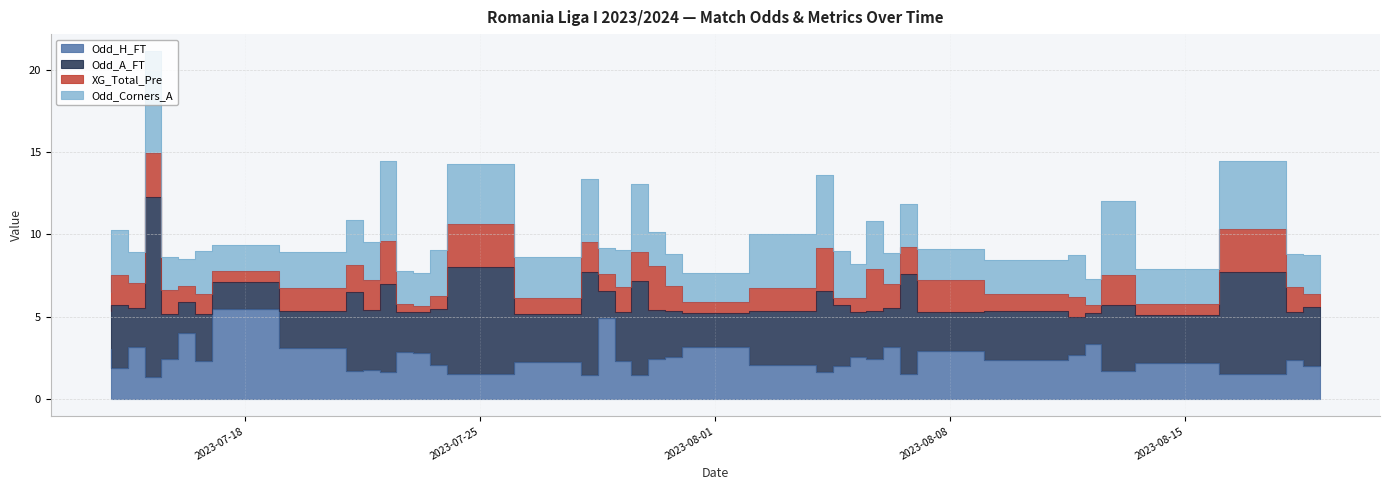

Which series has the largest total across all categories?

Odd_A_FT